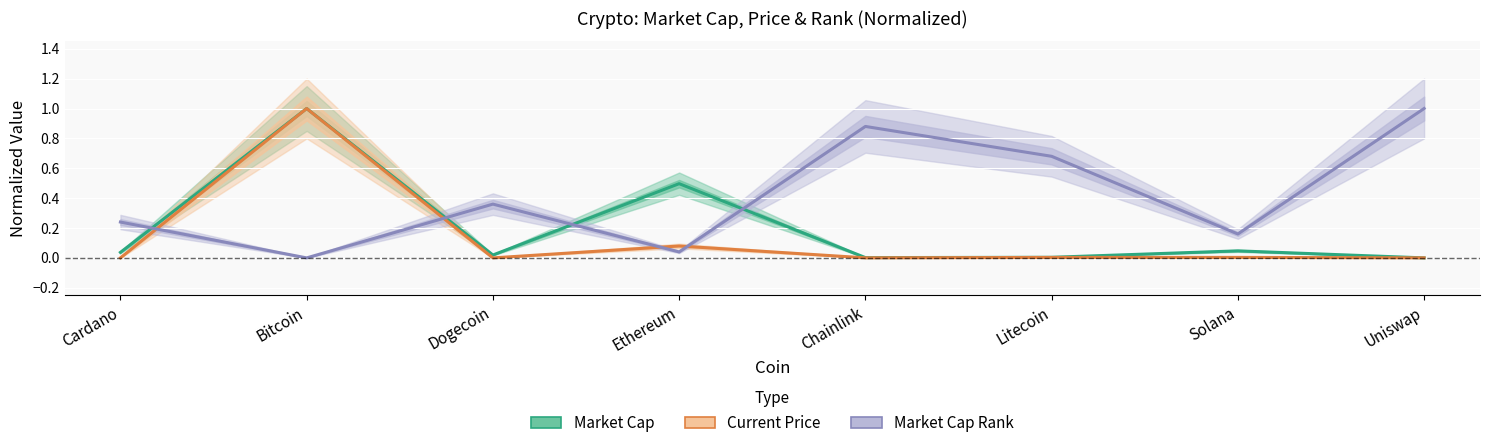

Read the Market Cap Rank (normalized) value at Cardano.

0.2